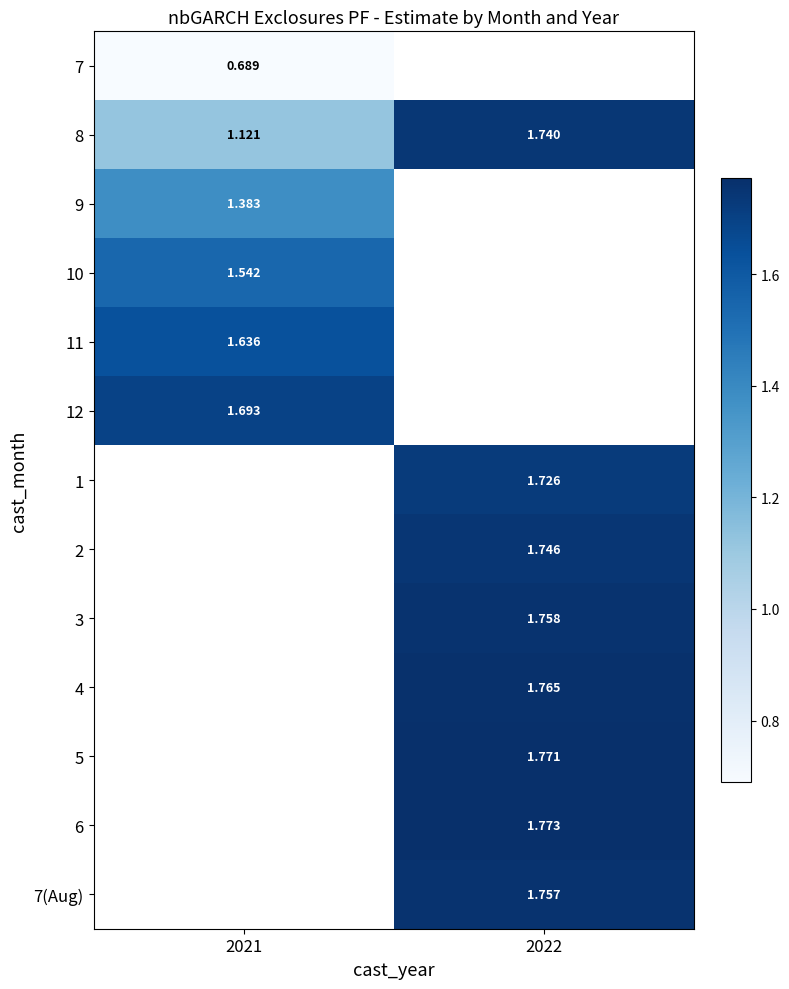

Is the value of 1 at 2022 greater than the value of 8 at 2022?

No